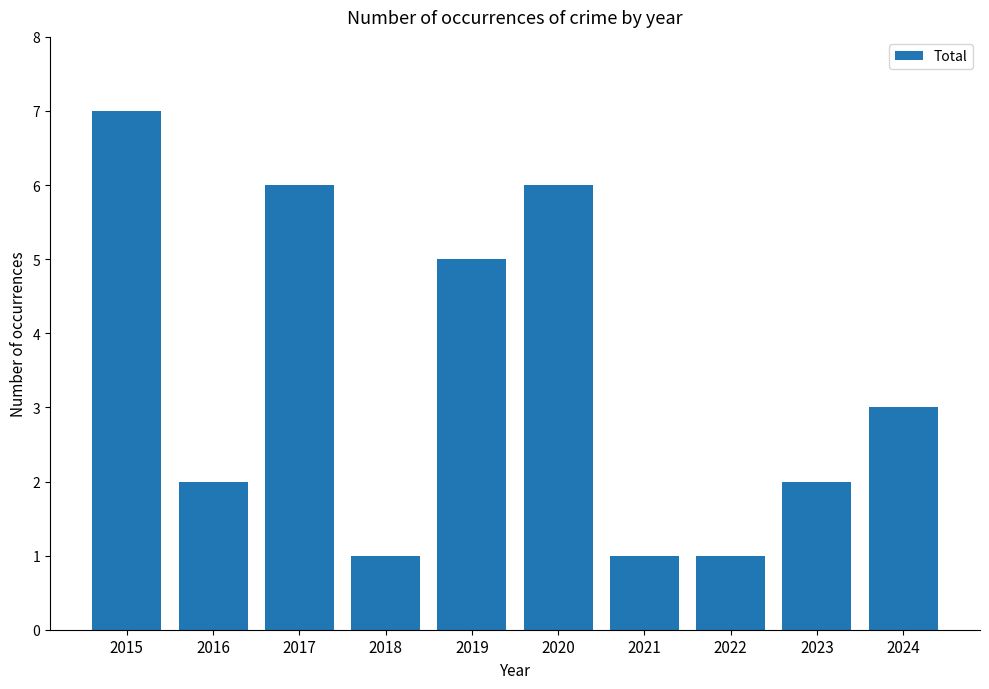

What is the sum of all values?

34